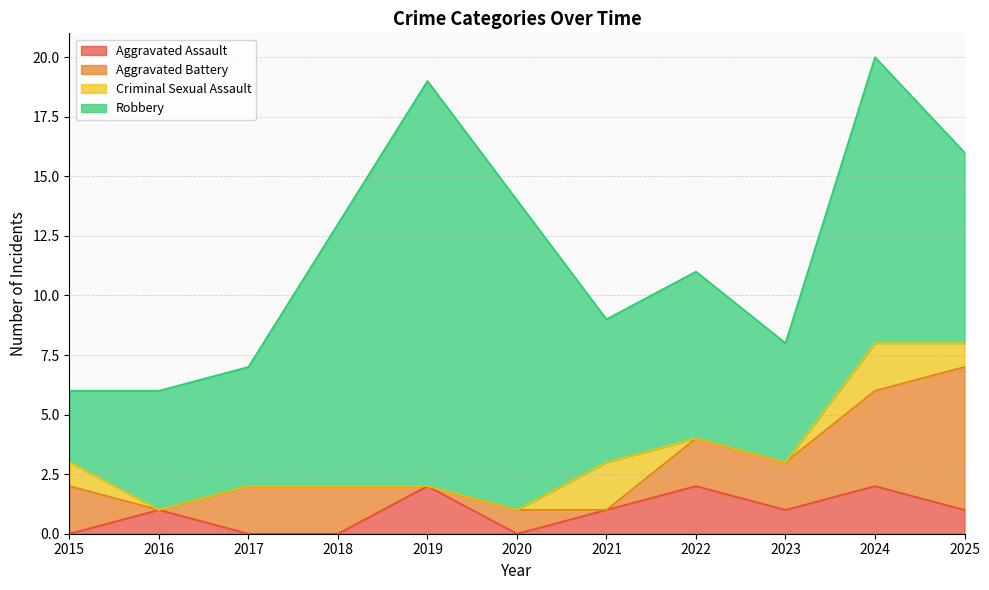

Between 2022 and 2021, which is larger?

2022